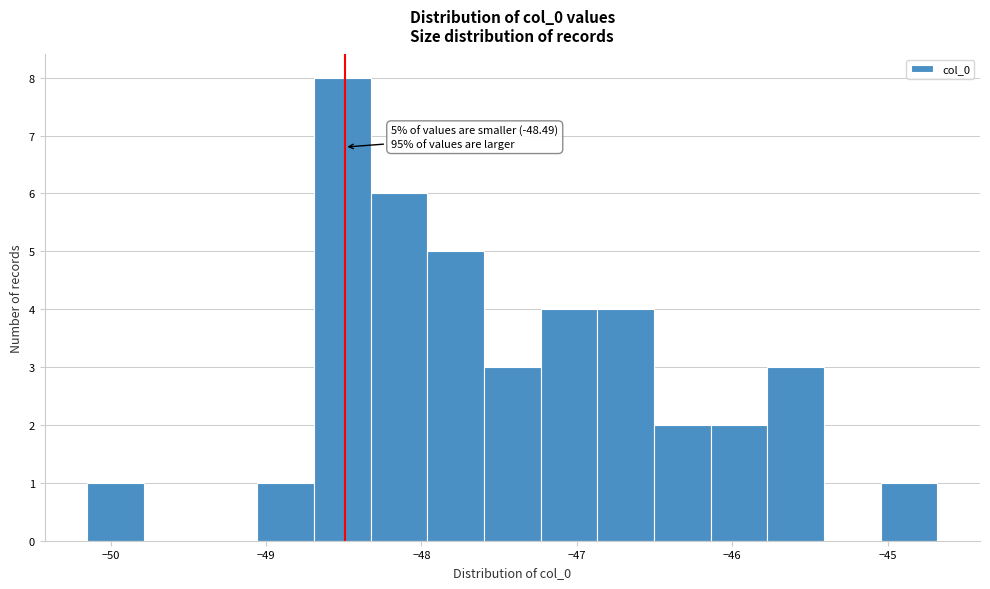

Around what value on the x-axis is the tallest bar? Give the approximate position of its centre, as read against the axis.

-48.5